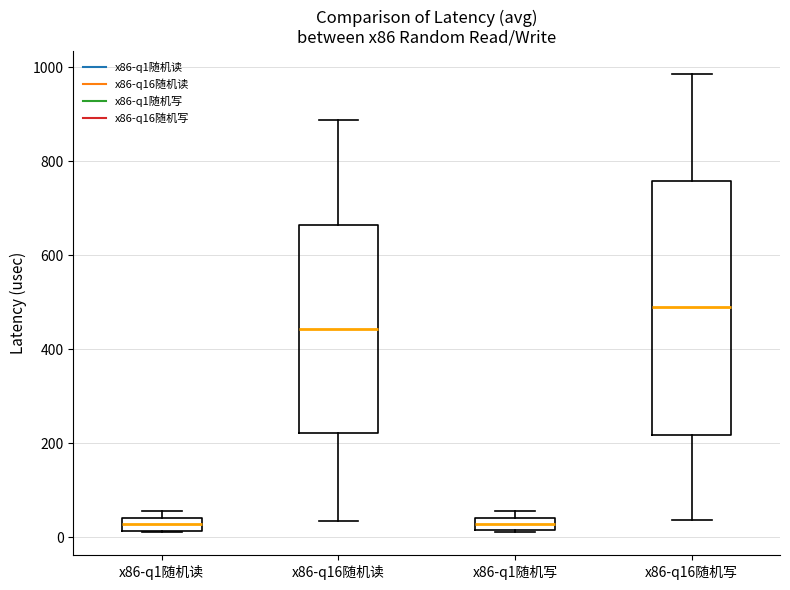

Where is the lower edge of the box for x86-q16随机写 on the y-axis? The values are not printed on the chart, so give them approximately, as read against the axis.

220